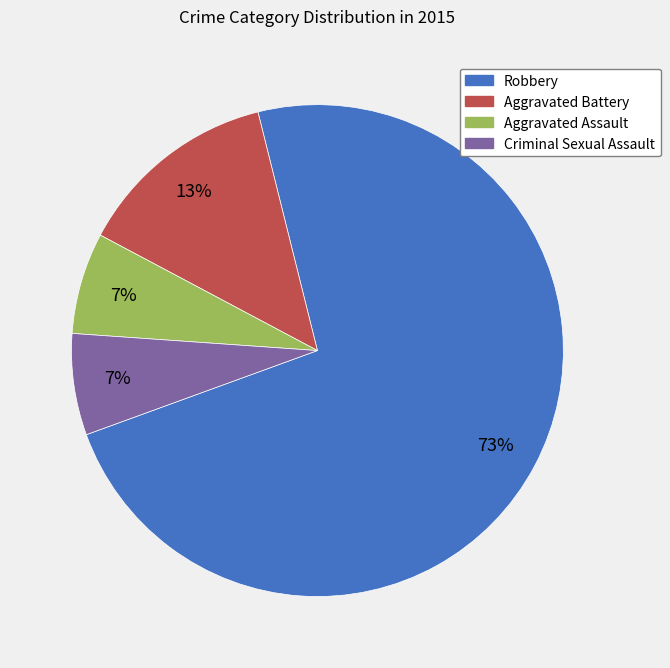

To the nearest percent, what portion does Criminal Sexual Assault represent?

7%